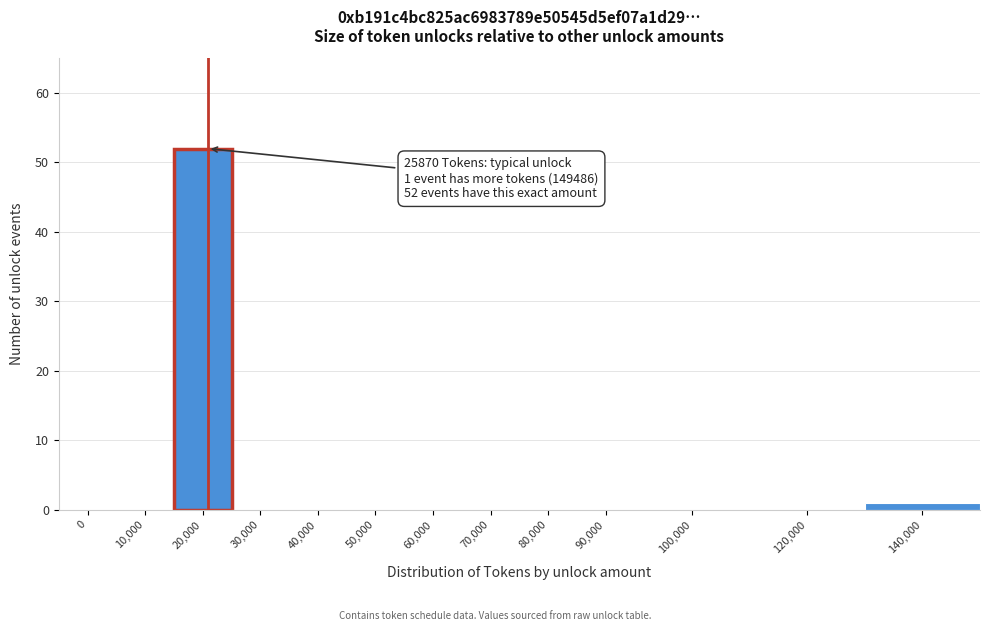

Reading left to right, extract all data points from this chart.

0=0	10,000=0	20,000=52	30,000=0	40,000=0	50,000=0	60,000=0	70,000=0	80,000=0	90,000=0	100,000=0	120,000=0	140,000=1